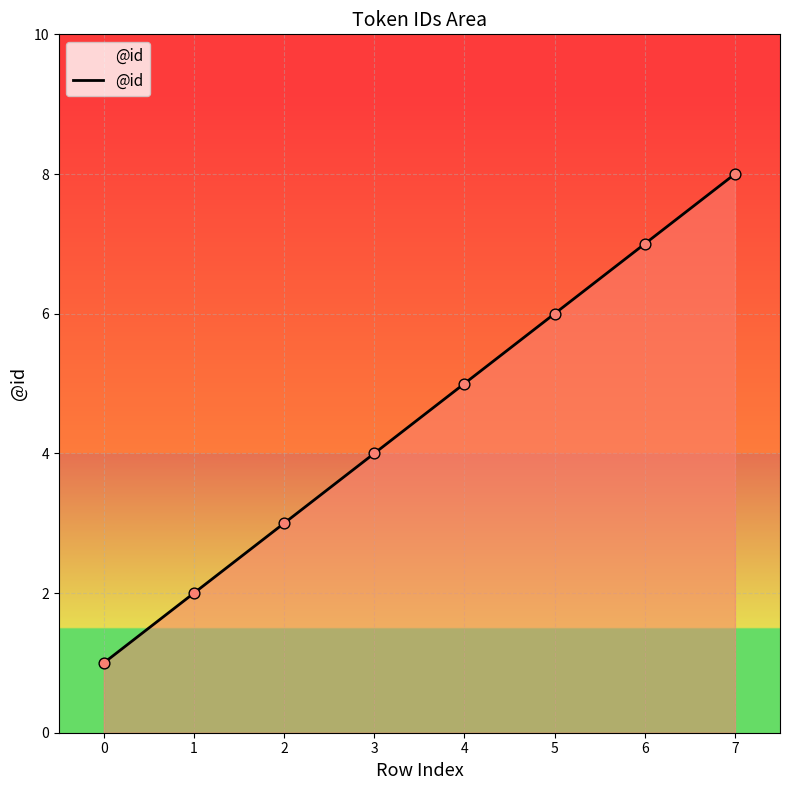

Which has a higher value, 2 or 4?

4